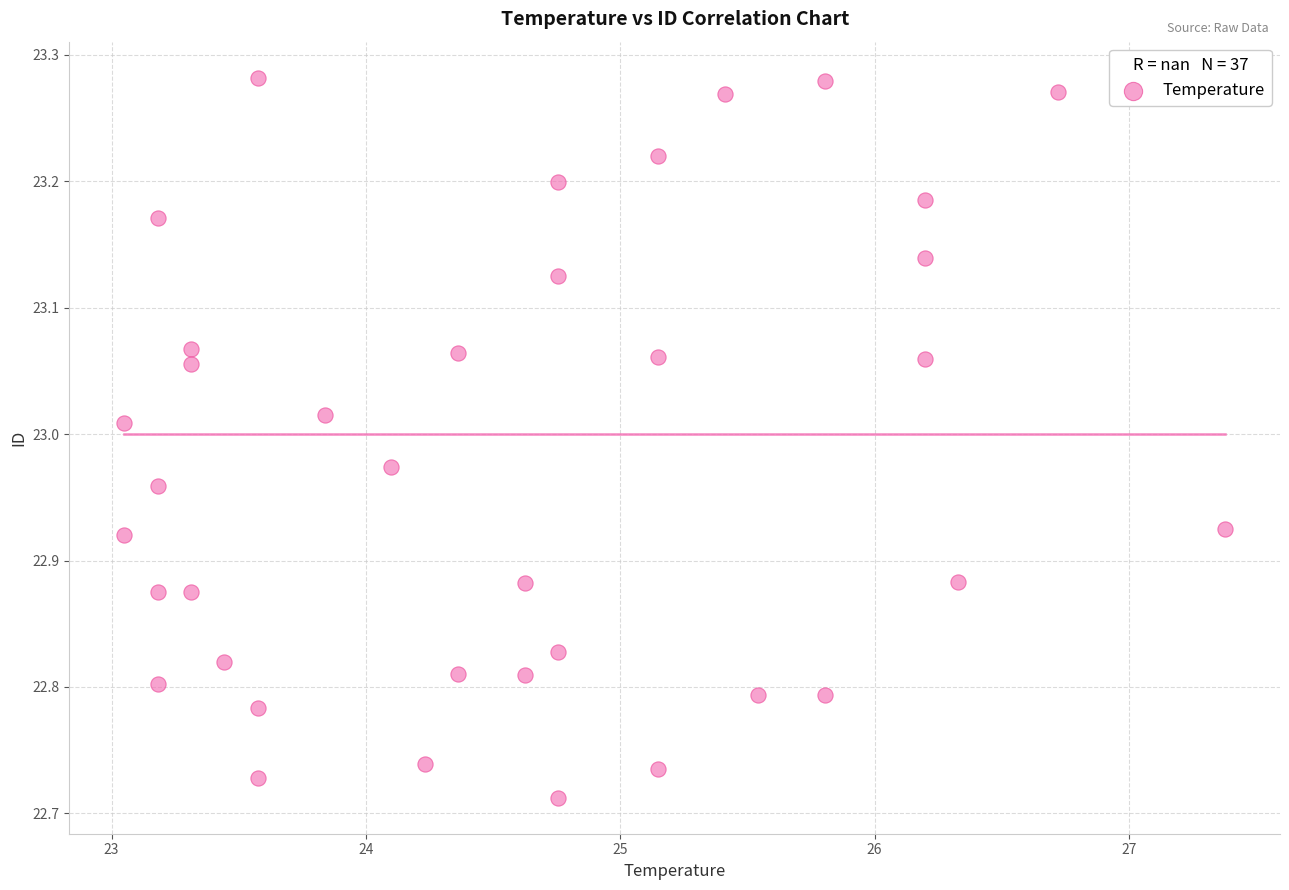

What is the range of Y values (max minus min)?

0.6